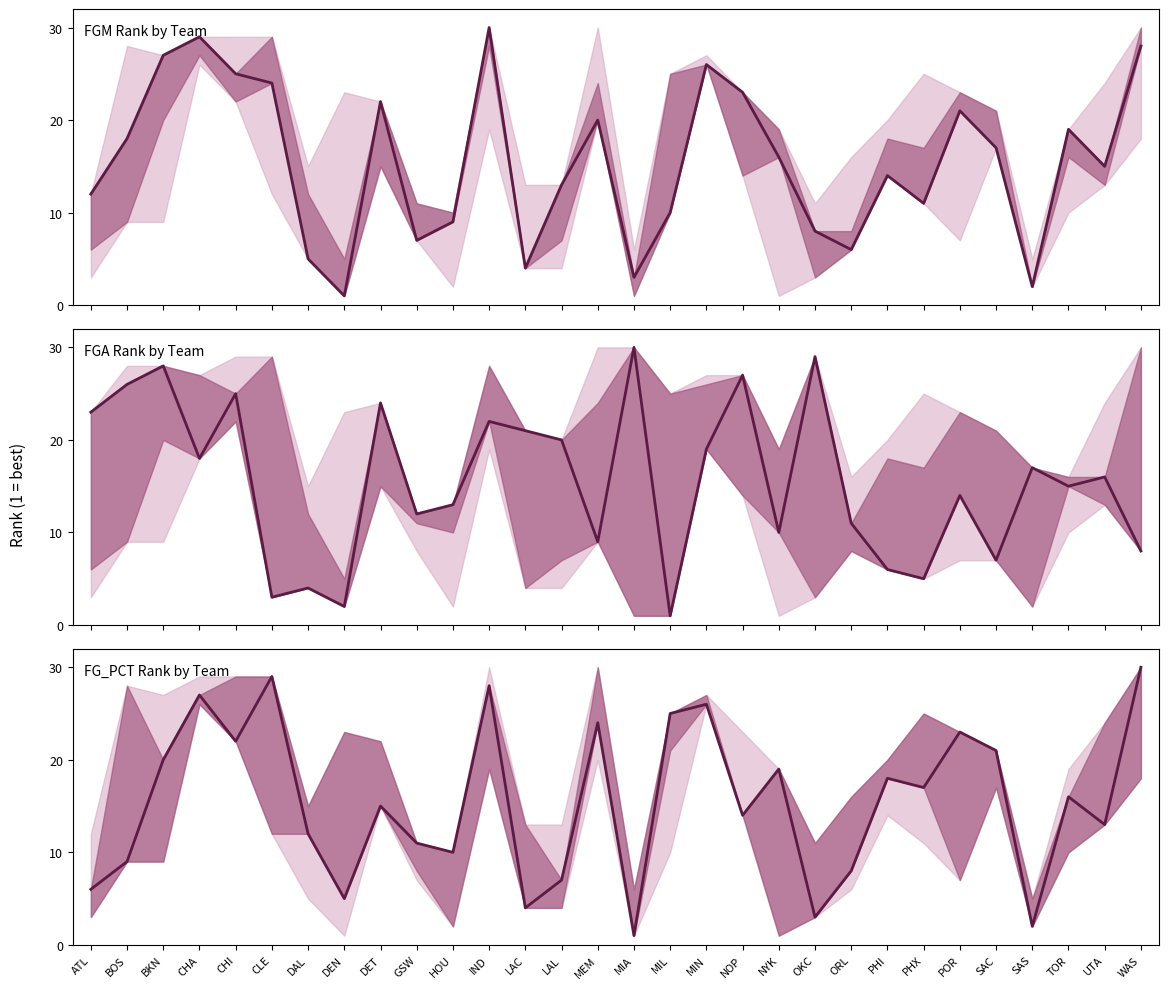

Reading left to right, list all the values displayed in this chart.

FGM Rank by Team: 12	18	27	29	25	24	5	1	22	7	9	30	4	13	20	3	10	26	23	16	8	6	14	11	21	17	2	19	15	28
FGA Rank by Team: 23	26	28	18	25	3	4	2	24	12	13	22	21	20	9	30	1	19	27	10	29	11	6	5	14	7	17	15	16	8
FG_PCT Rank by Team: 6	9	20	27	22	29	12	5	15	11	10	28	4	7	24	1	25	26	14	19	3	8	18	17	23	21	2	16	13	30